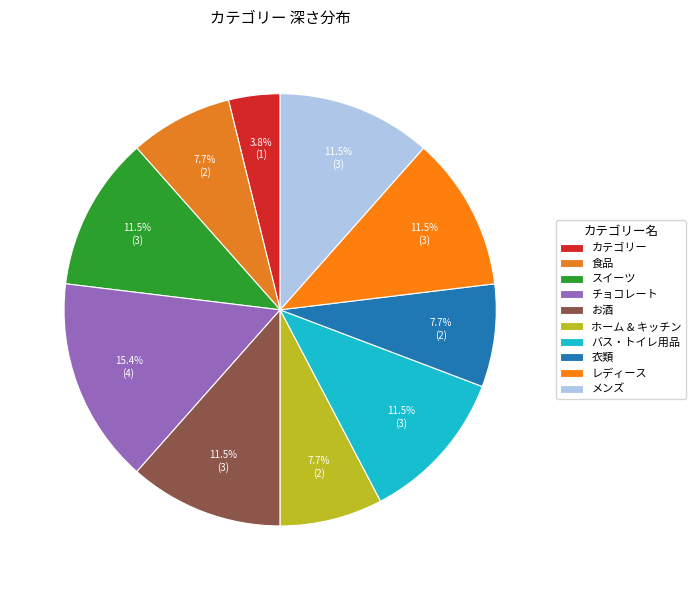

What is the total percentage of 食品 and メンズ?

19.2%